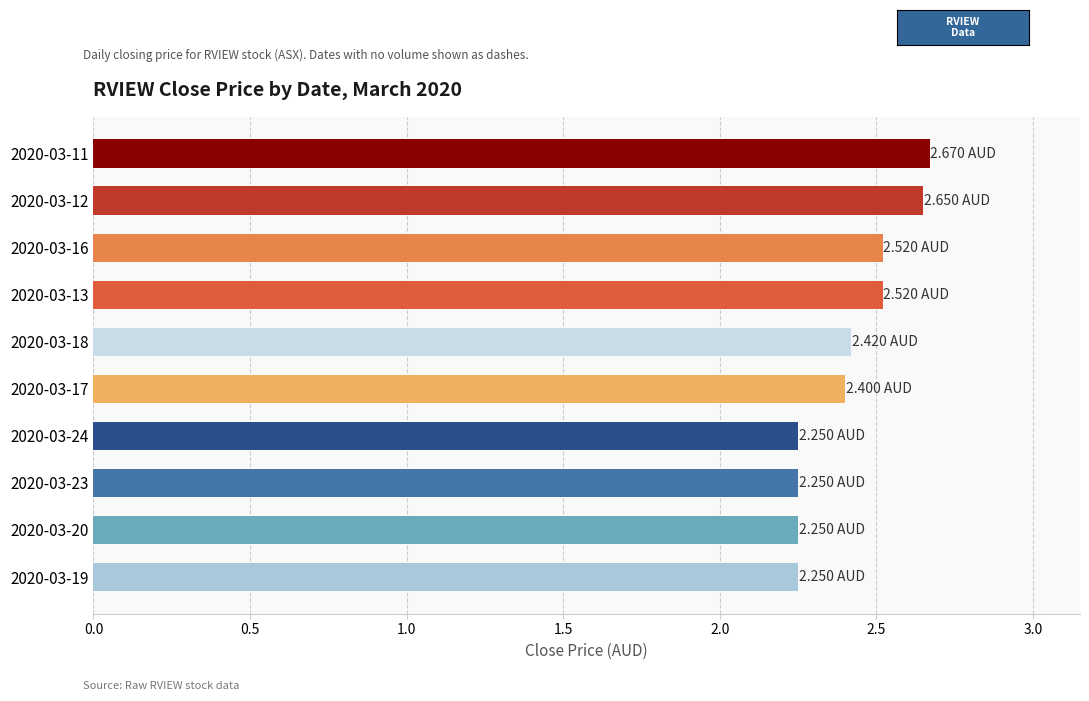

What is the difference between the maximum and minimum values?

0.4